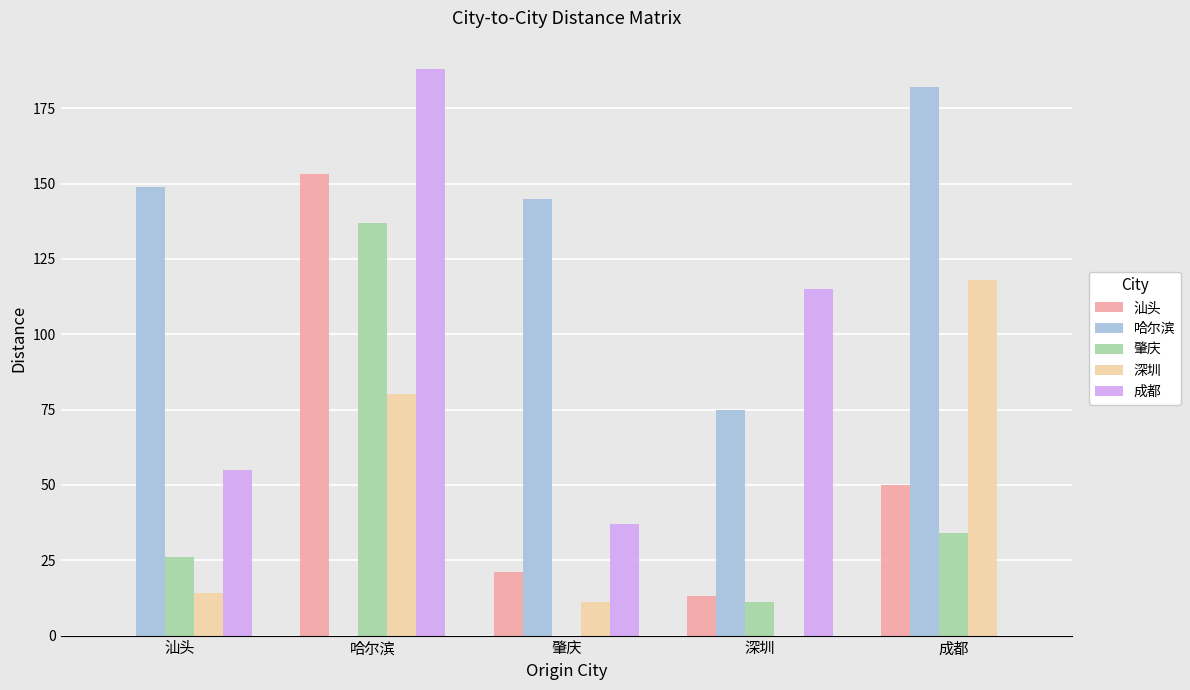

Reading left to right, transcribe all the data shown in this chart.

汕头: 汕头=0	哈尔滨=153	肇庆=21	深圳=13	成都=50
哈尔滨: 汕头=149	哈尔滨=0	肇庆=145	深圳=75	成都=182
肇庆: 汕头=26	哈尔滨=137	肇庆=0	深圳=11	成都=34
深圳: 汕头=14	哈尔滨=80	肇庆=11	深圳=0	成都=118
成都: 汕头=55	哈尔滨=188	肇庆=37	深圳=115	成都=0